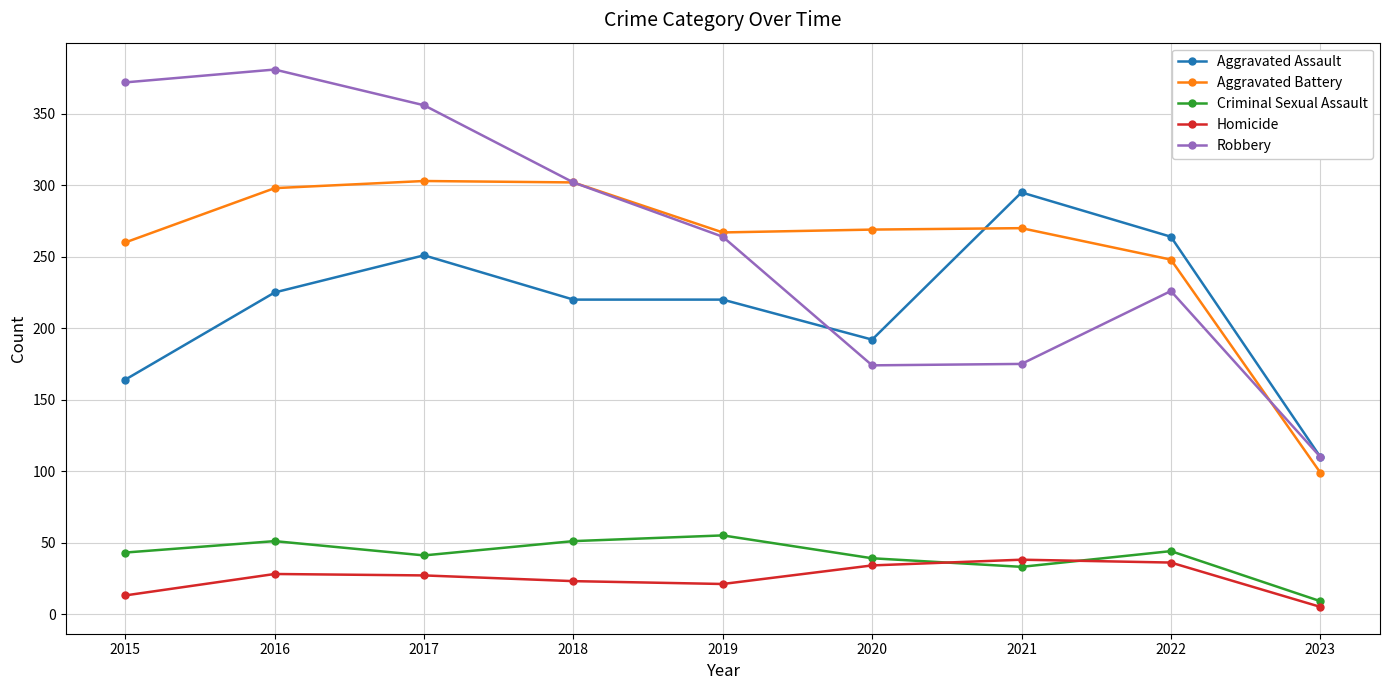

True or false: Robbery has a value of 356 at 2017.

True